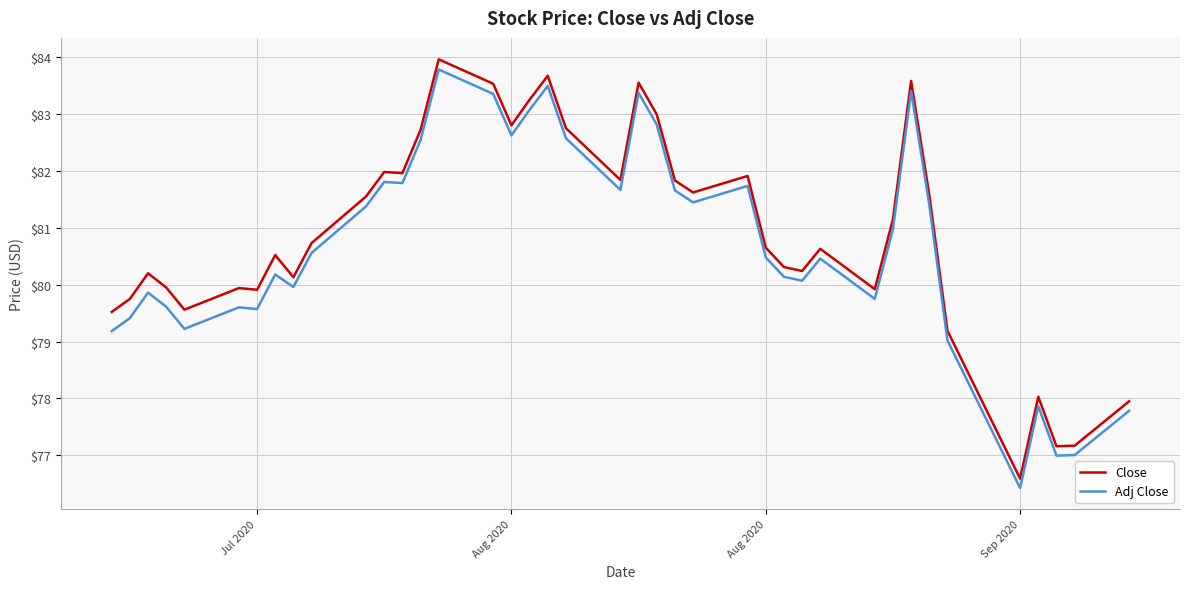

What is the difference between the maximum and minimum values in the Close series?

7.4